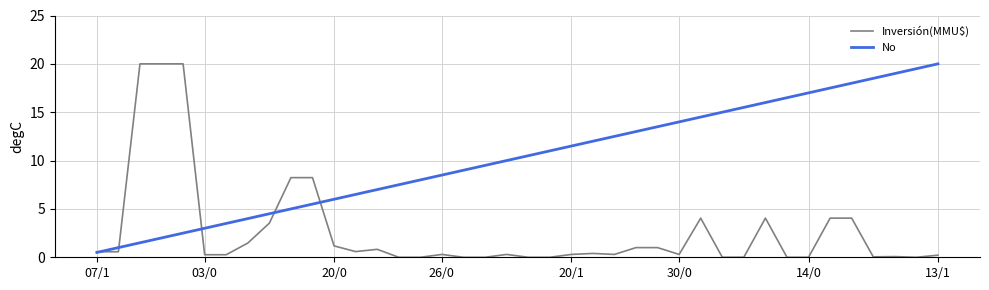

What is the maximum value for Inversión(MMU$)?

20.0